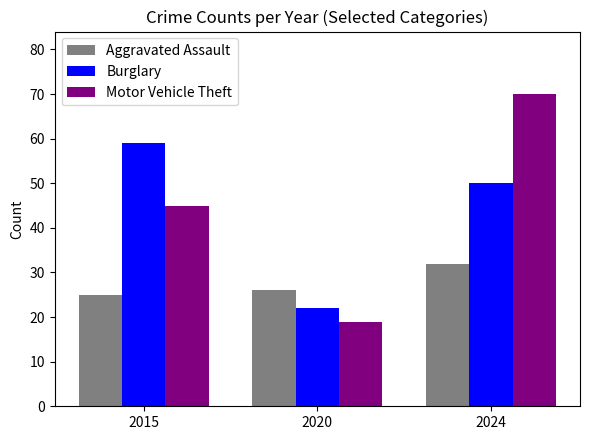

The value of Aggravated Assault at 2024 is 32. True or false?

True